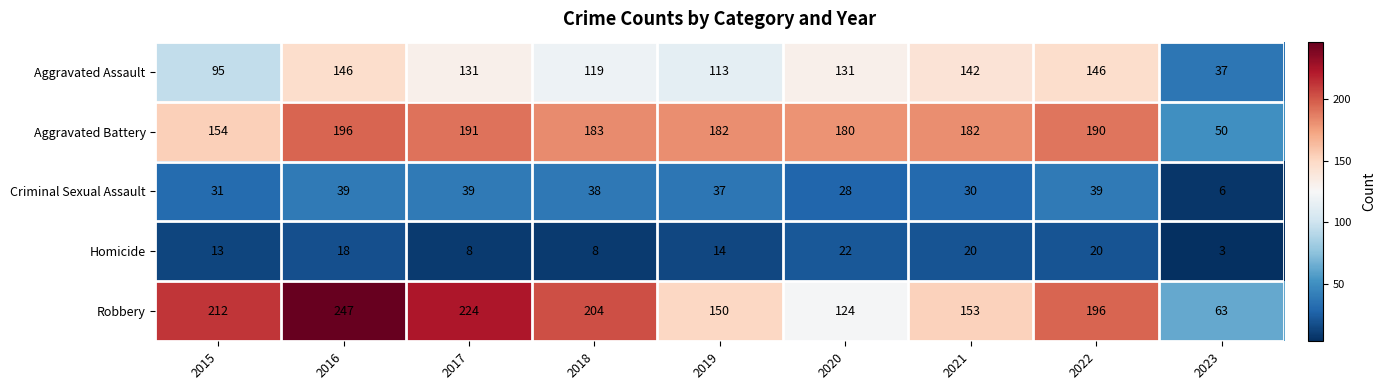

Which series changed the most between 2019 and 2020?

Robbery